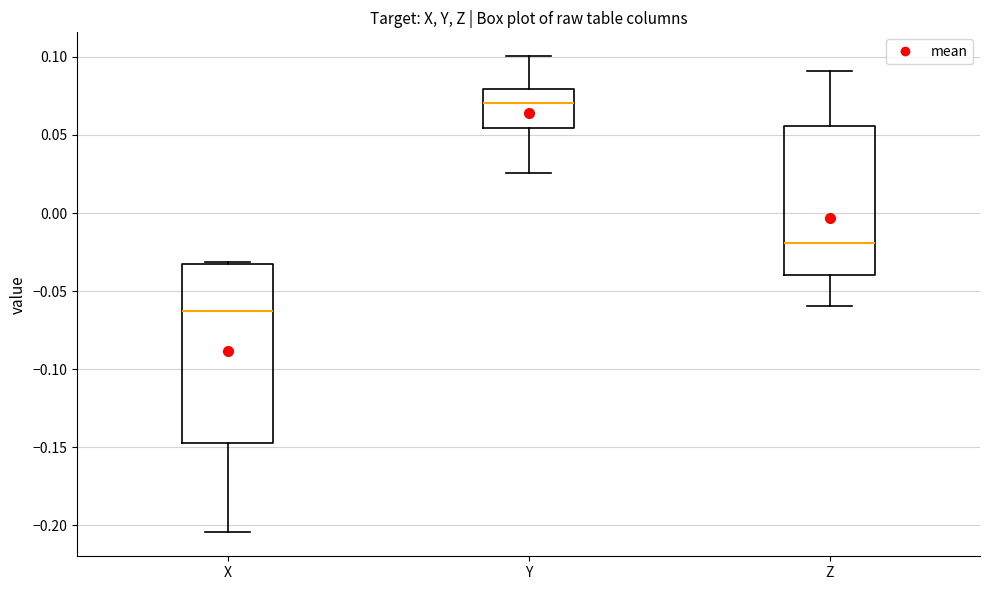

Where does the lower whisker of the box for Y end on the y-axis? The values are not printed on the chart, so give them approximately, as read against the axis.

0.025